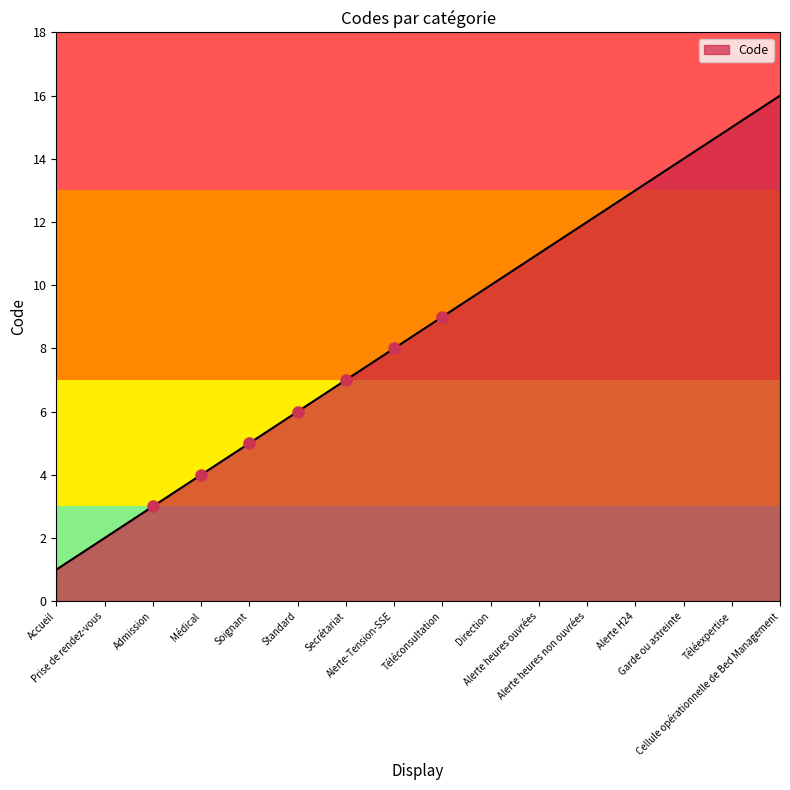

What is the sum of the values at Alerte-Tension-SSE and Soignant?

13